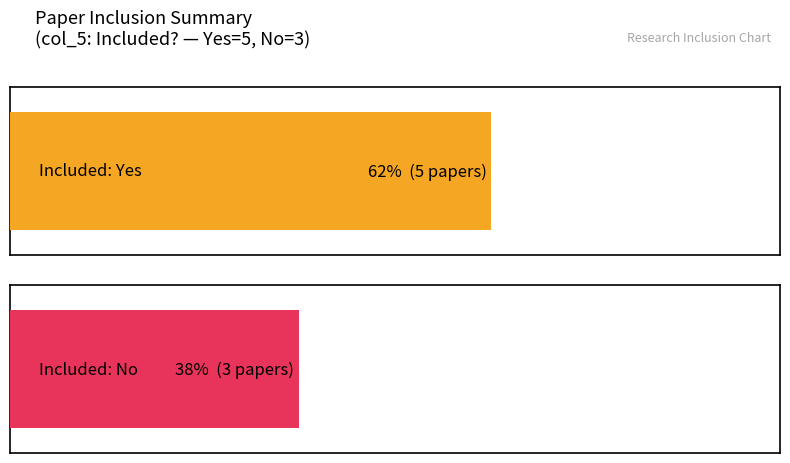

Reading left to right, list all the values displayed in this chart.

Yes: 5	5
No: 3	3